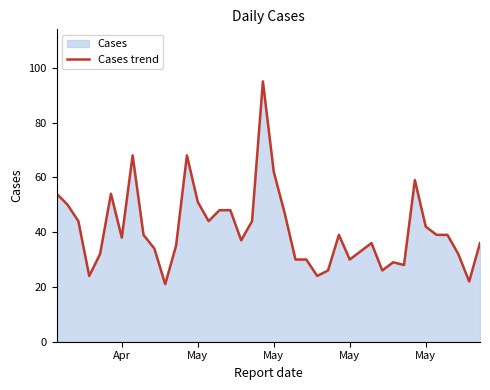

How many data points are above 39?

16